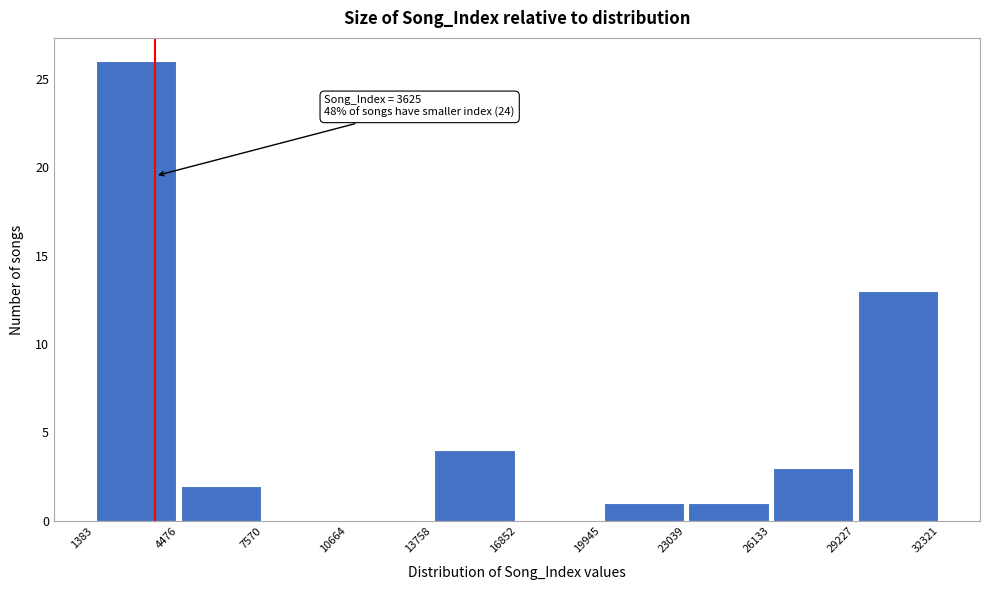

Which range on the x-axis has the tallest bar?

1383 to 4476